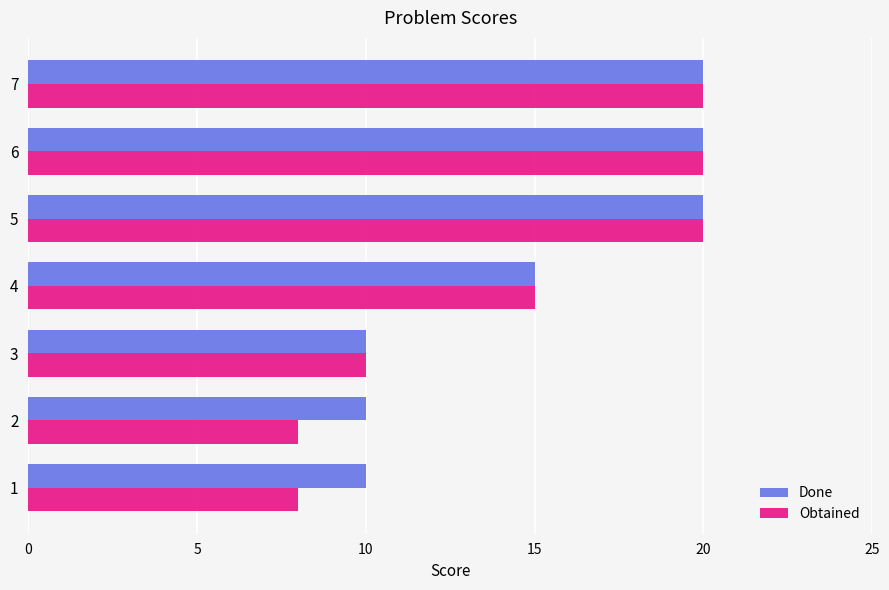

Is the value of Done at 1 greater than the value of Obtained at 5?

No